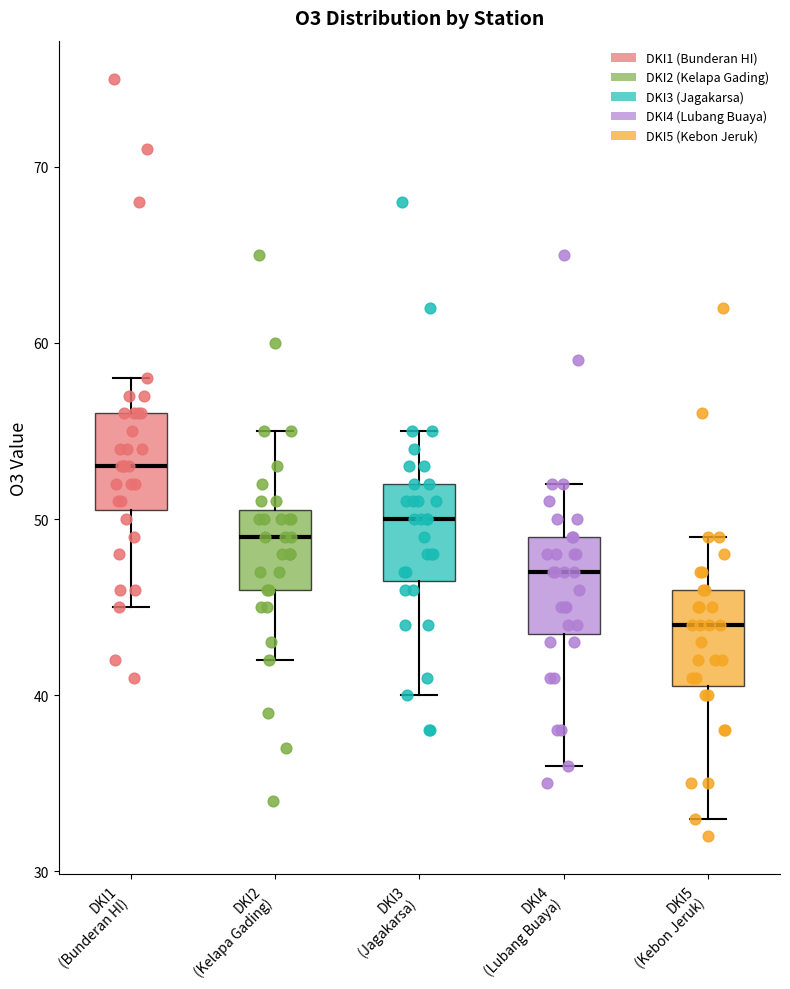

Reading left to right, transcribe this box plot: for each box, give where its median line is, the range the box spans, and where its two whiskers end, as read against the y-axis. The values are not printed on the chart, so give them approximately, as read against the axis.

DKI1 (Bunderan HI): median 53, box 51 to 56, whiskers 45 to 58
DKI2 (Kelapa Gading): median 49, box 46 to 51, whiskers 42 to 55
DKI3 (Jagakarsa): median 50, box 47 to 52, whiskers 40 to 55
DKI4 (Lubang Buaya): median 47, box 44 to 49, whiskers 36 to 52
DKI5 (Kebon Jeruk): median 44, box 41 to 46, whiskers 33 to 49